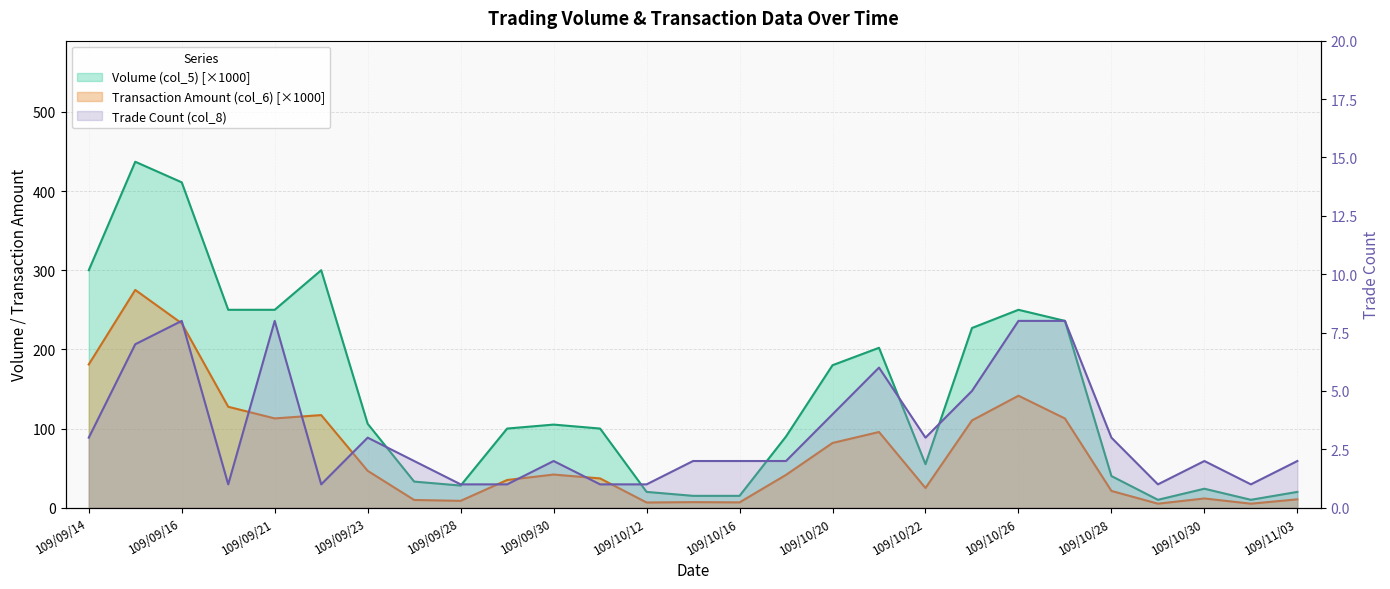

At which category does the chart reach its peak across all series?

109/09/15